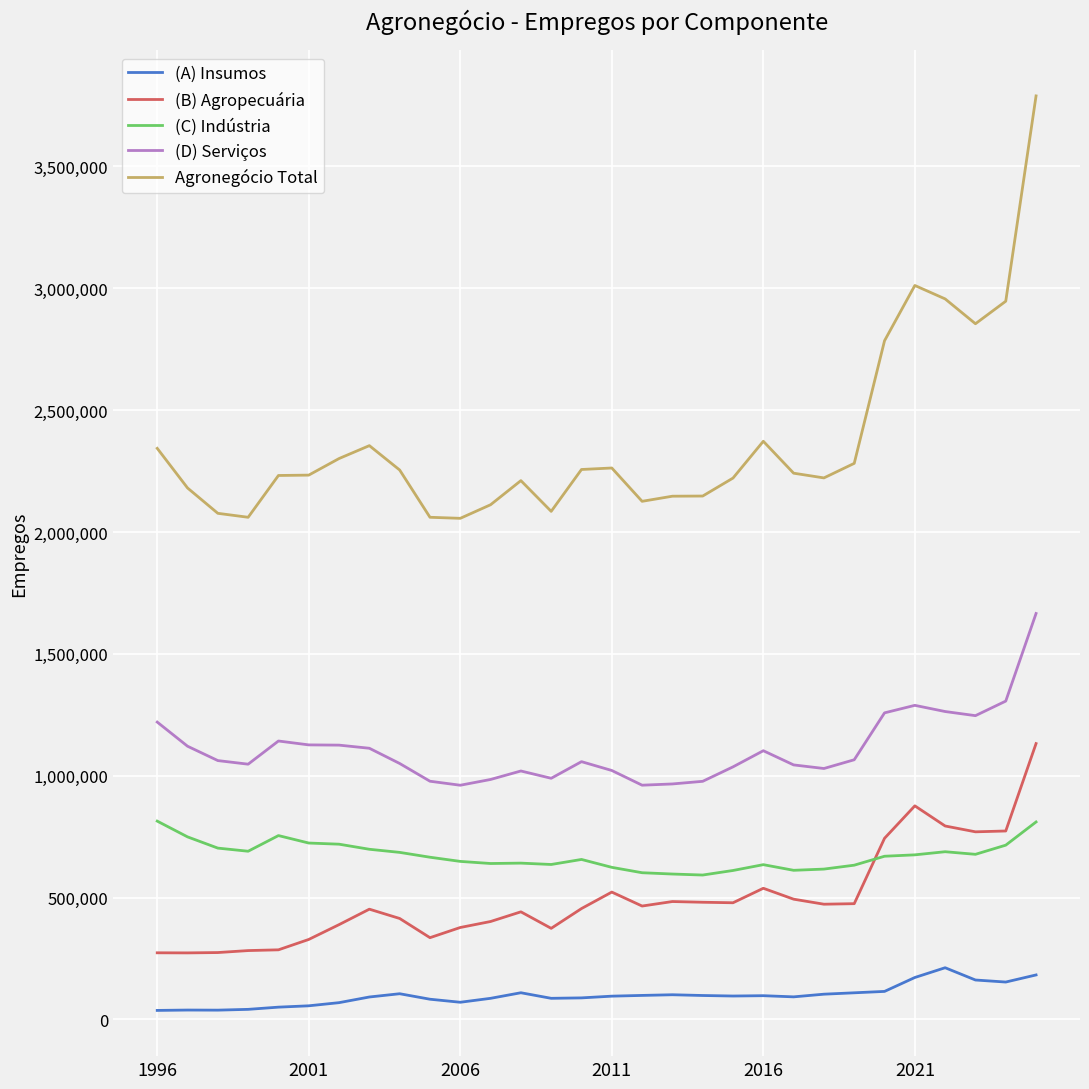

List the series in order of their peak value, lowest first.

(A) Insumos, (C) Indústria, (B) Agropecuária, (D) Serviços, Agronegócio Total